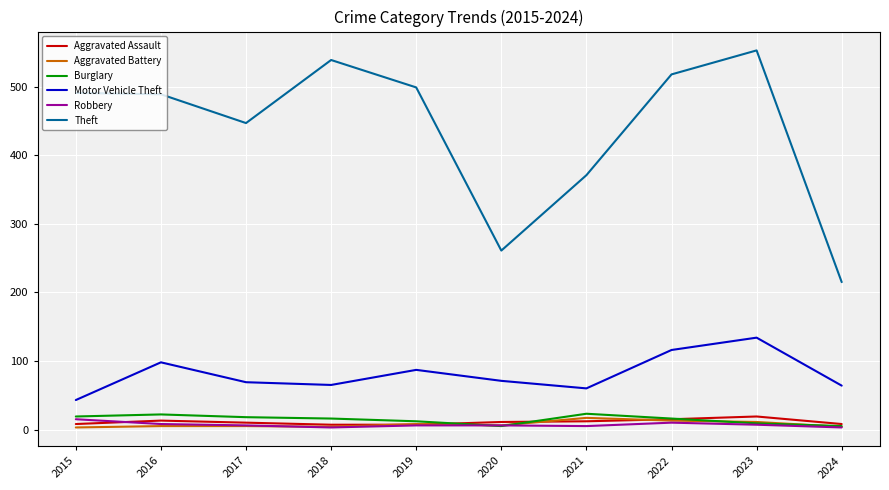

What is the lowest value of the Motor Vehicle Theft series?

43